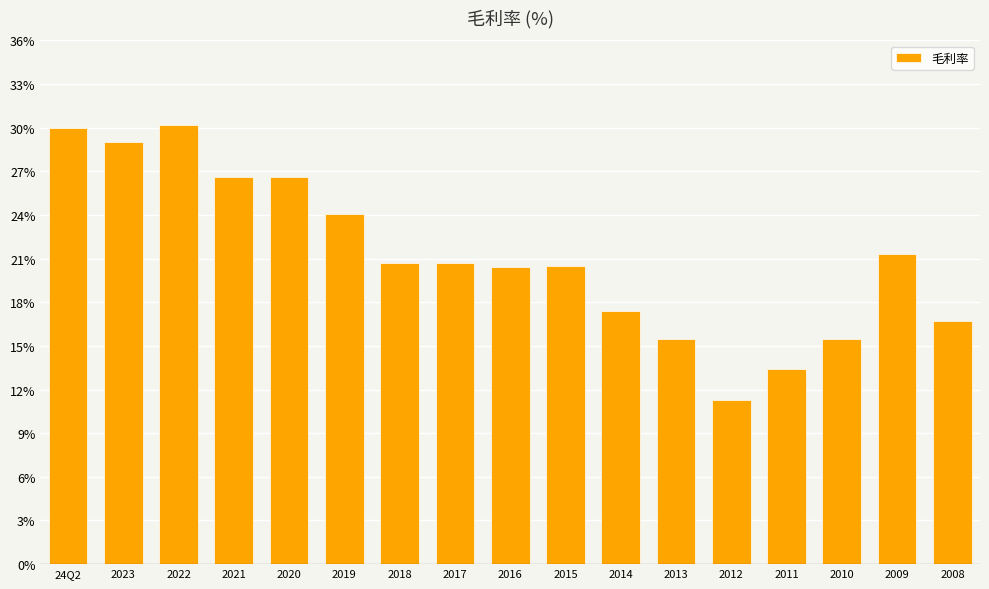

Which has a higher value, 2023 or 2021?

2023